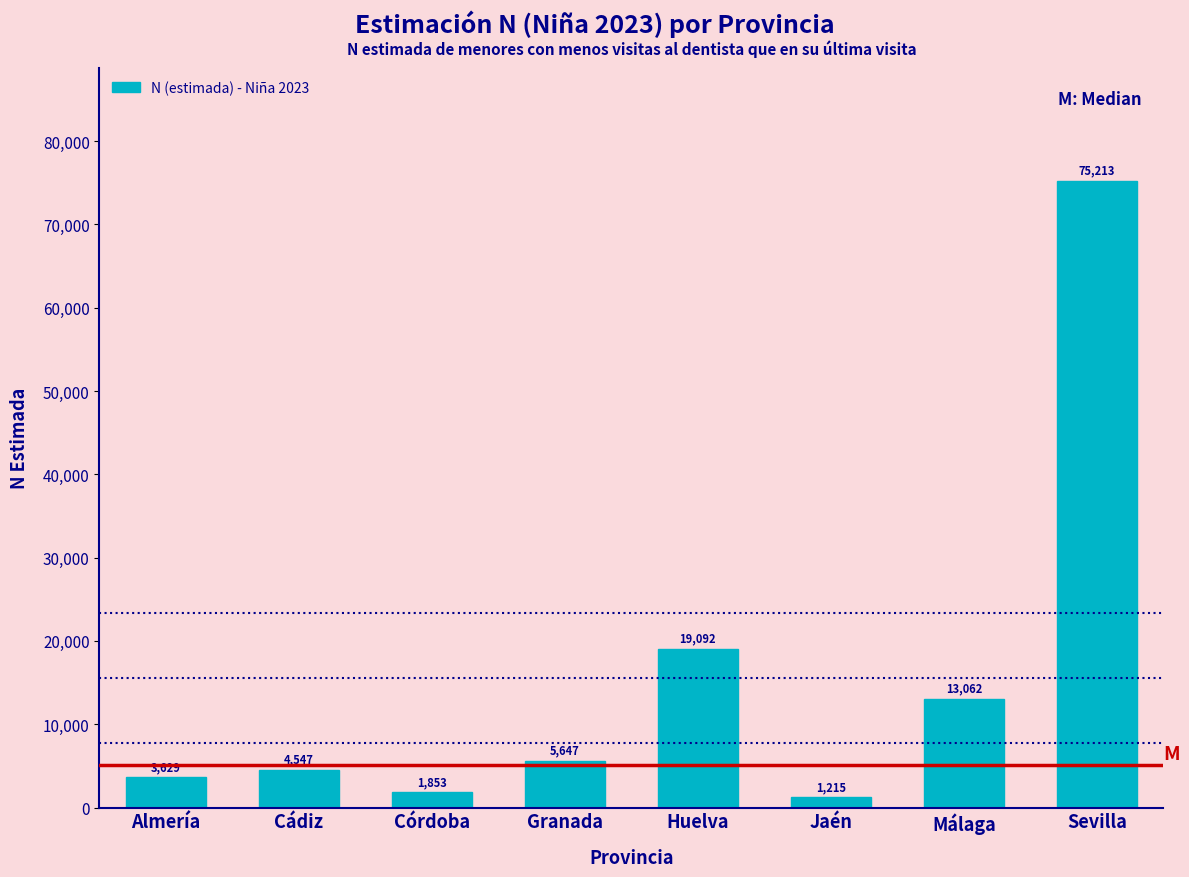

Reading right to left, transcribe all the data shown in this chart.

Sevilla=75213	Málaga=13062	Jaén=1215	Huelva=19092	Granada=5647	Córdoba=1853	Cádiz=4547	Almería=3629